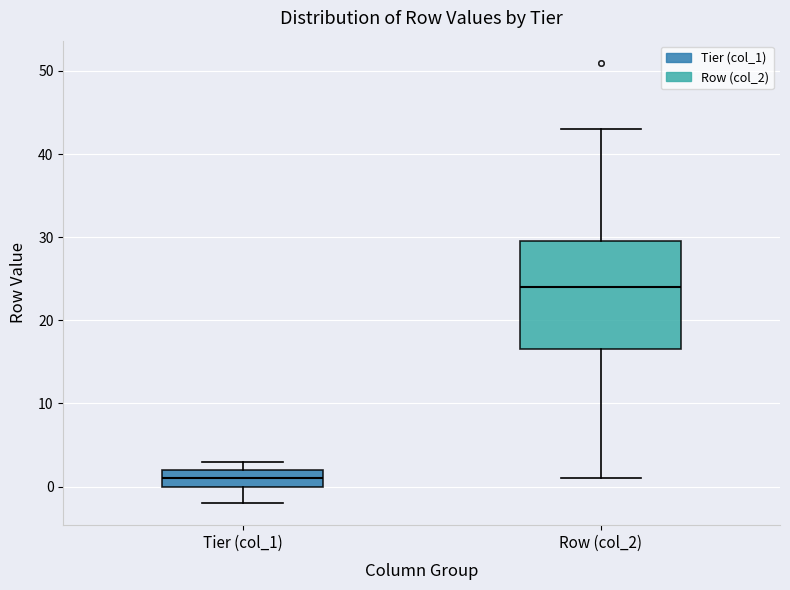

Reading left to right, read every box against the y-axis: the position of its median line, the range the box covers, and the ends of its whiskers. The values are not printed on the chart, so give them approximately, as read against the axis.

Tier (col_1): median 1, box 0 to 2, whiskers -2 to 3
Row (col_2): median 24, box 17 to 30, whiskers 1 to 43